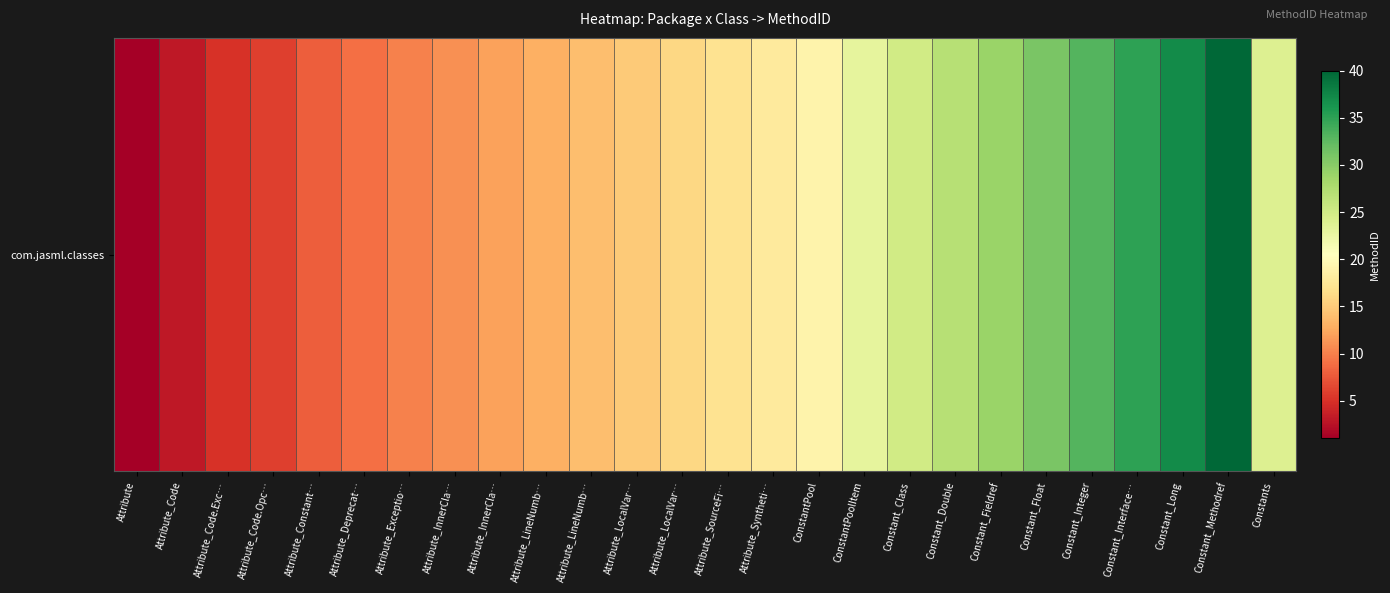

Which category has the lowest value across all series?

Attribute